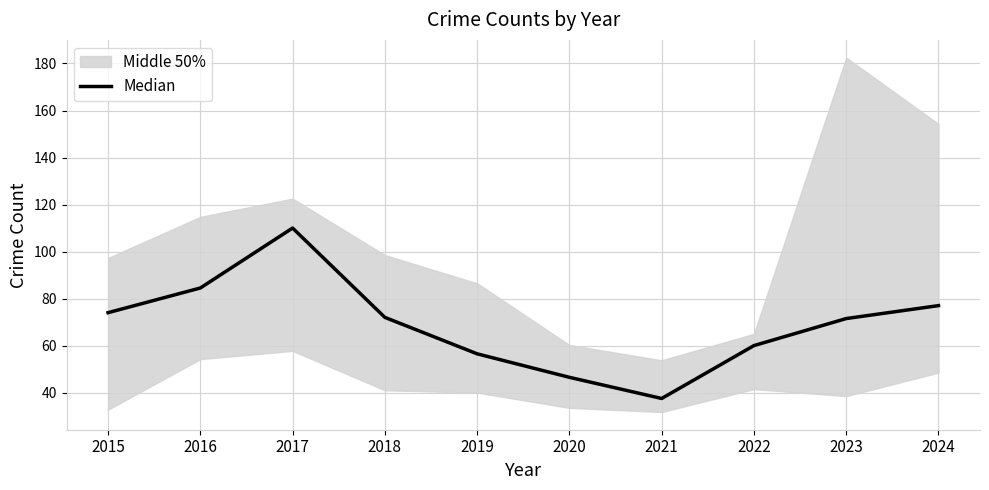

What is the value of the 3rd point from the left?

110.0